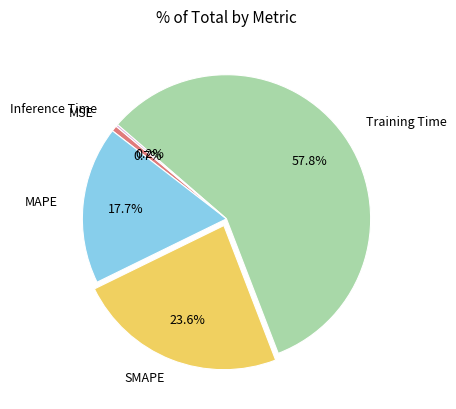

To the nearest percent, what is the difference between the largest and smallest slice percentages?

58%